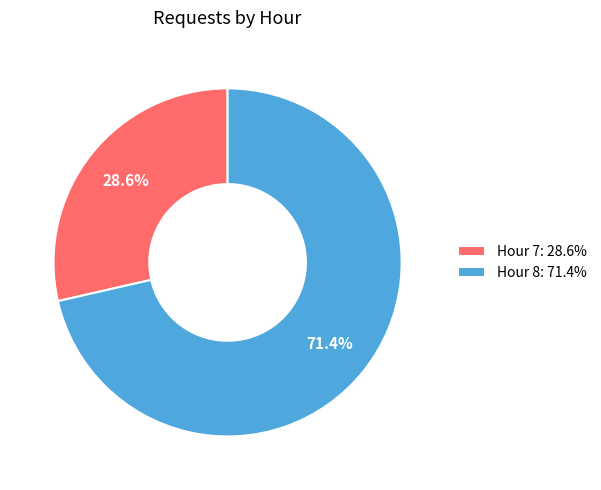

Is the sum of Hour 7: 28.6% and Hour 8: 71.4% greater than half?

Yes